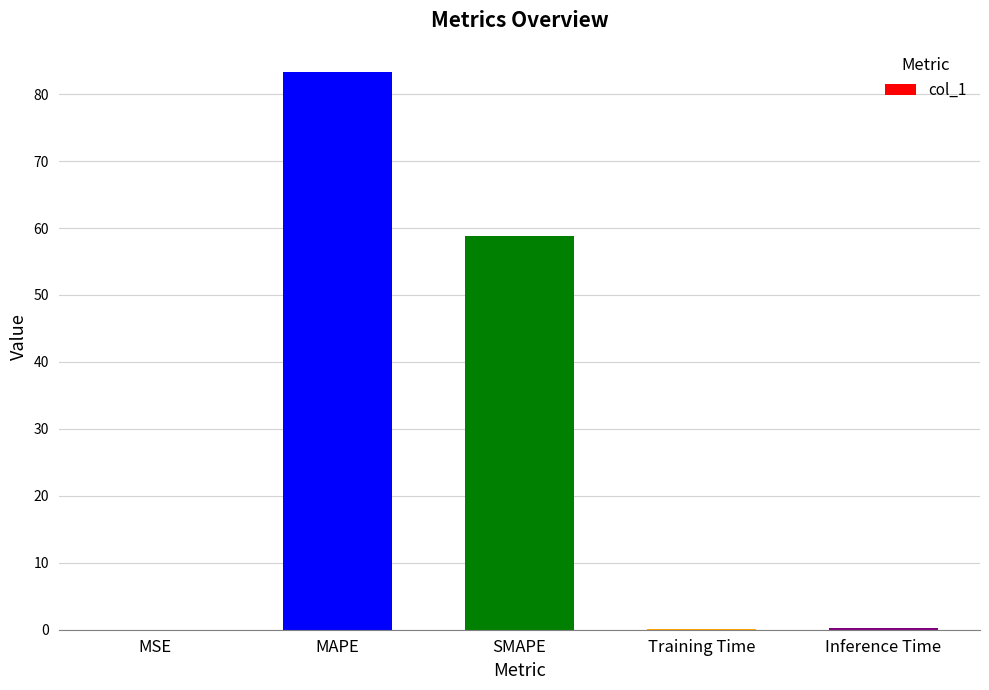

Are the bars grouped side by side (vs. stacked)?

No